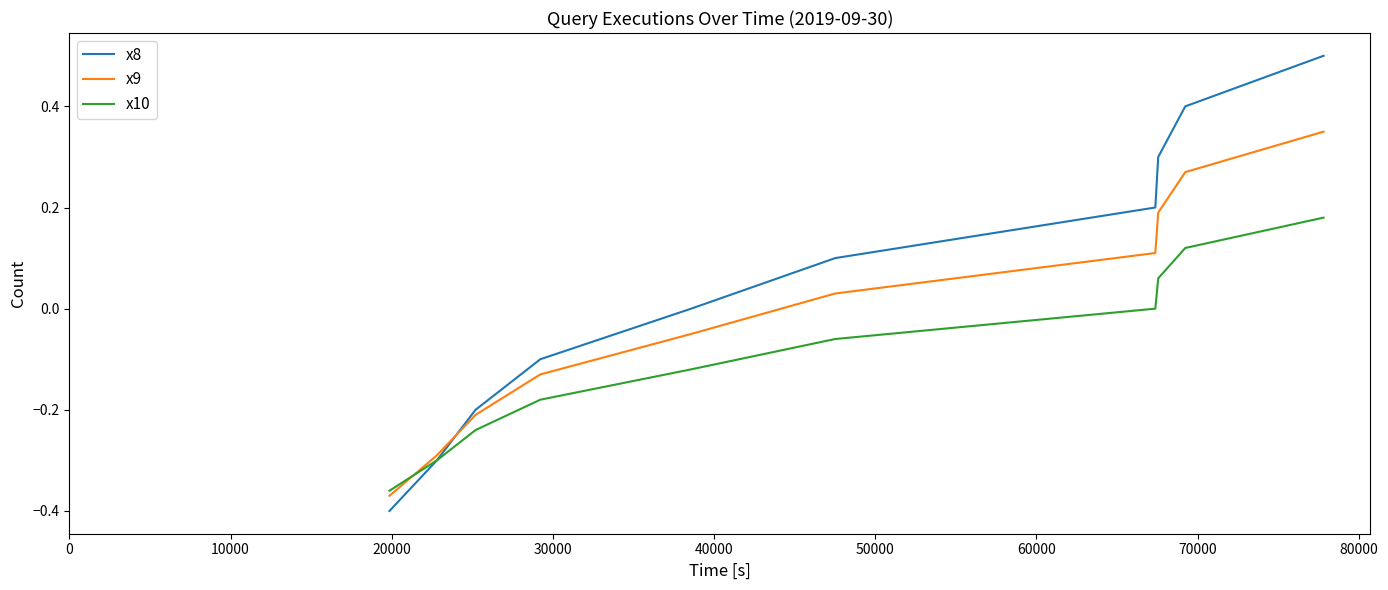

True or false: x8 and x9 intersect in this chart.

True